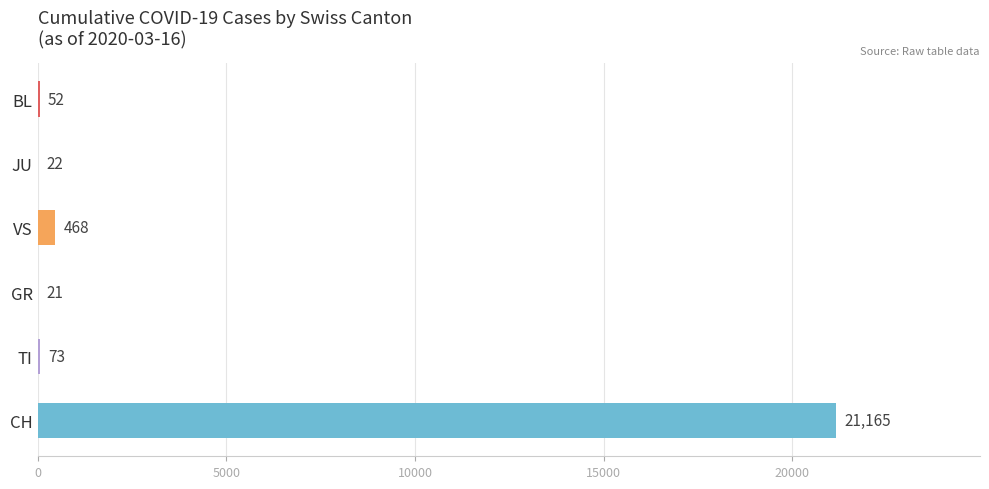

List the series in order of their peak value, highest first.

CH, VS, TI, BL, JU, GR